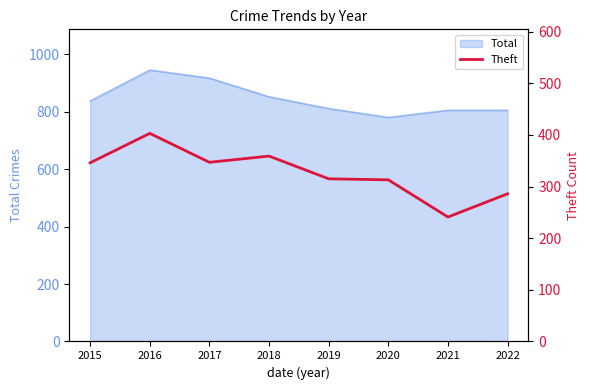

List the labels in order of value, smallest first.

2021, 2022, 2020, 2019, 2015, 2017, 2018, 2016